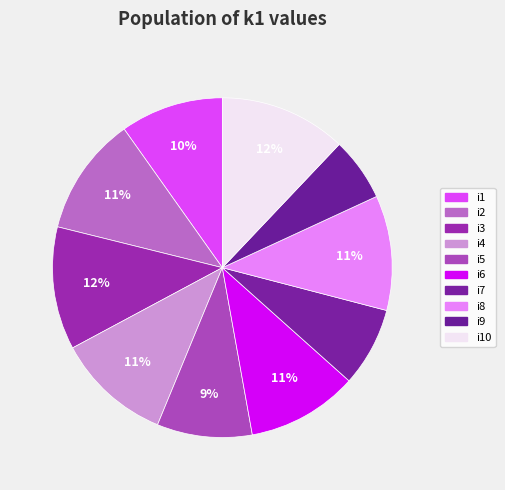

How many slices are in this pie chart?

10